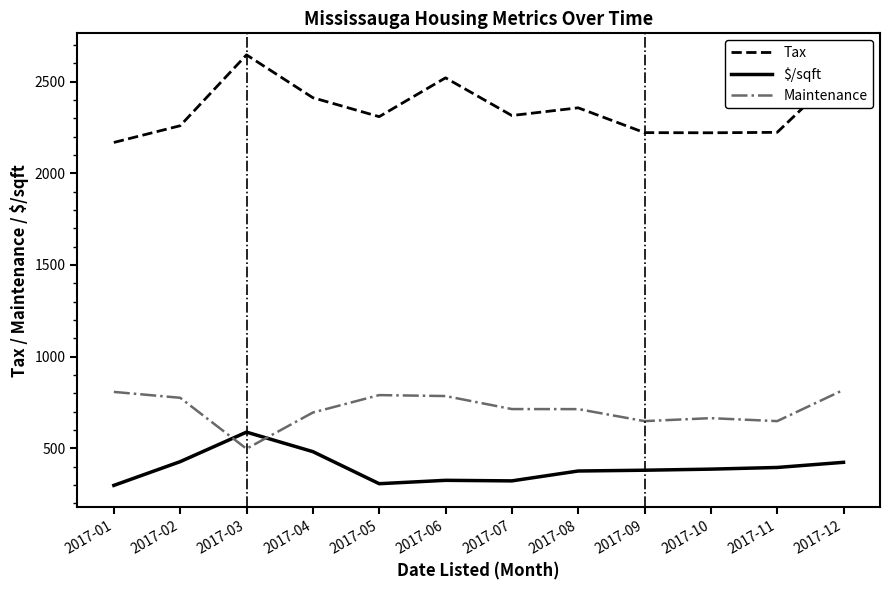

Rank the series by their average value, from lowest to highest.

$/sqft, Maintenance, Tax